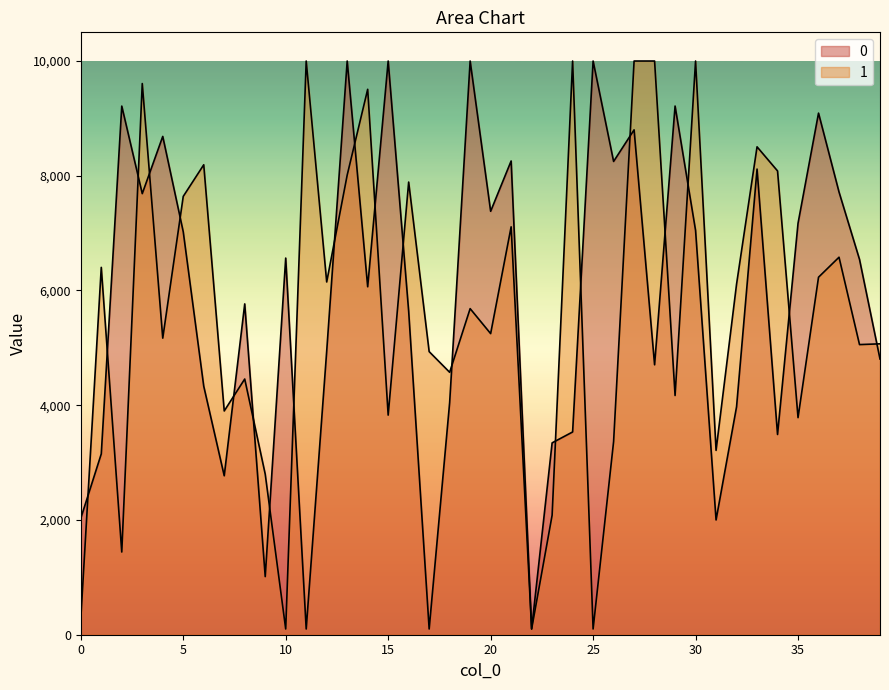

Is the value of 1 at 39 greater than the value of 0 at 2?

No